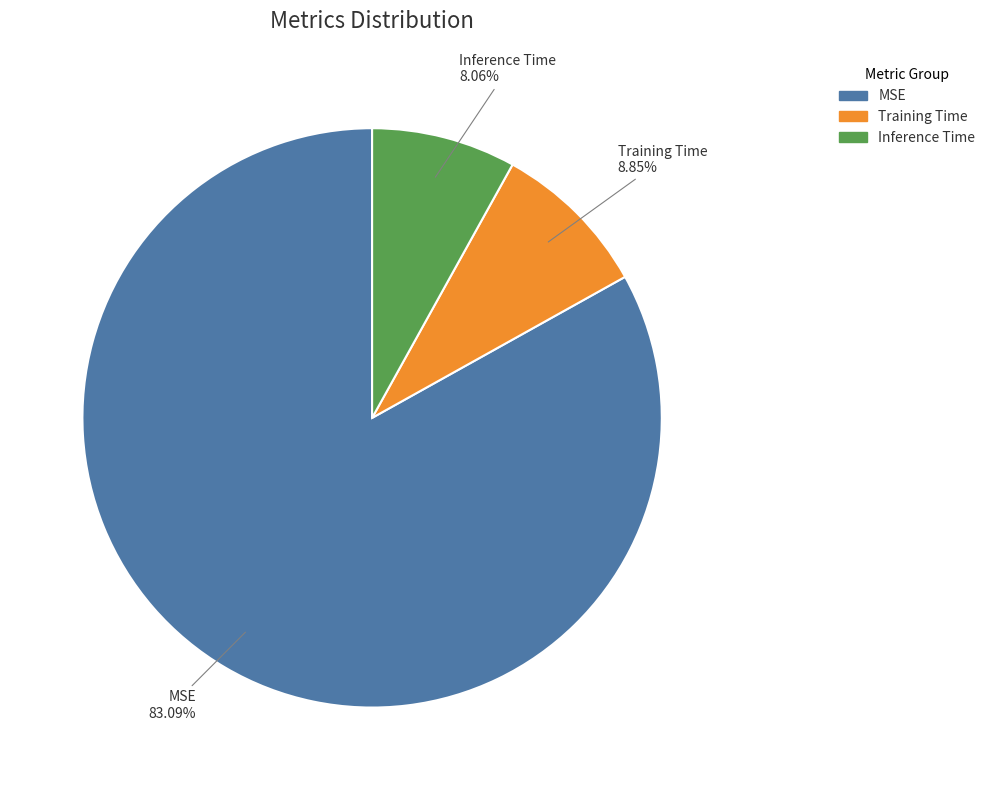

What is the smallest slice in the pie chart?

Inference Time